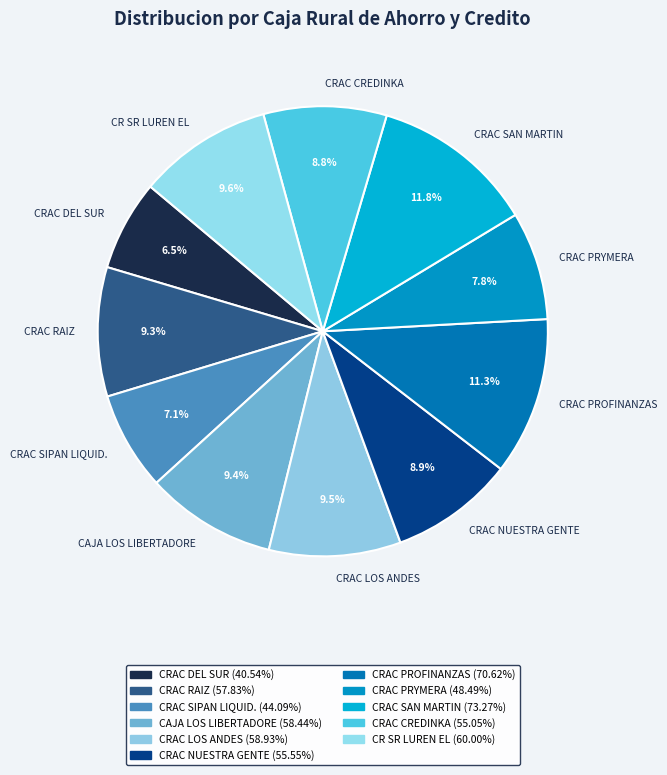

What percentage is NOT represented by CRAC DEL SUR?

93.5%